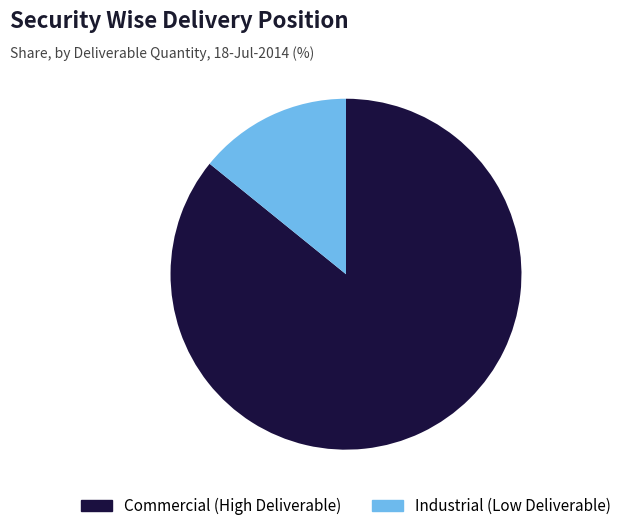

Which slice is the largest?

Commercial (High Deliverable)